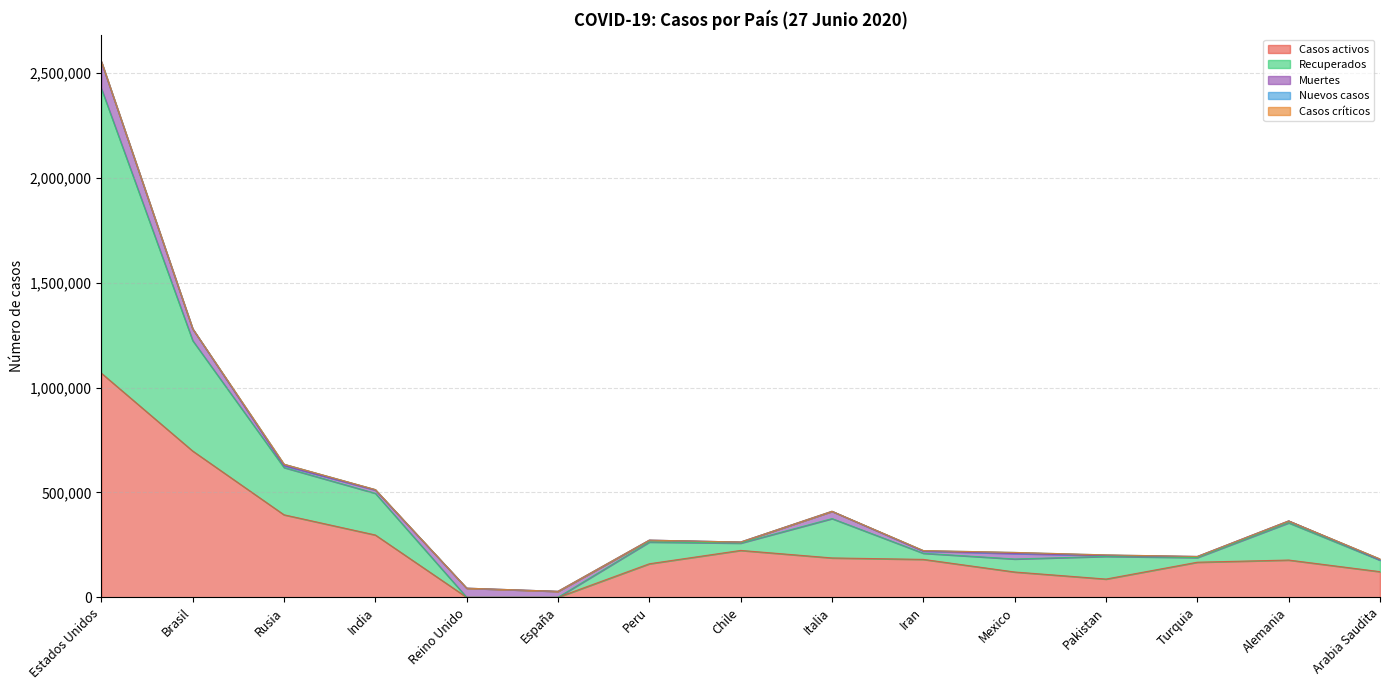

Rank the series at Chile from lowest to highest value.

Nuevos casos, Casos críticos, Muertes, Recuperados, Casos activos